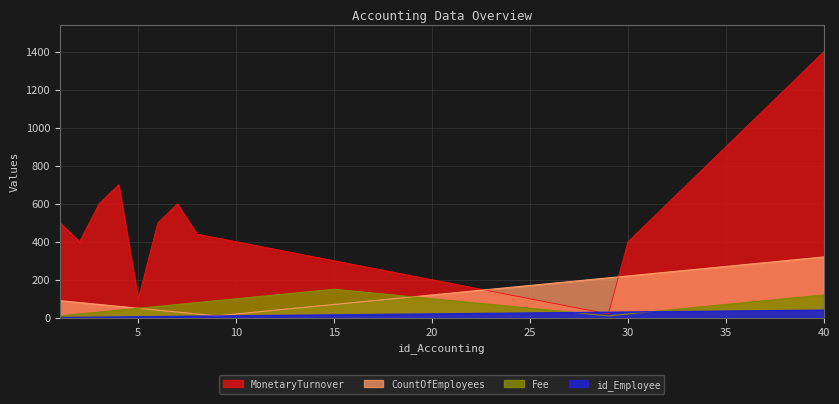

What is the sum of the Fee values at 13 and 23?

200